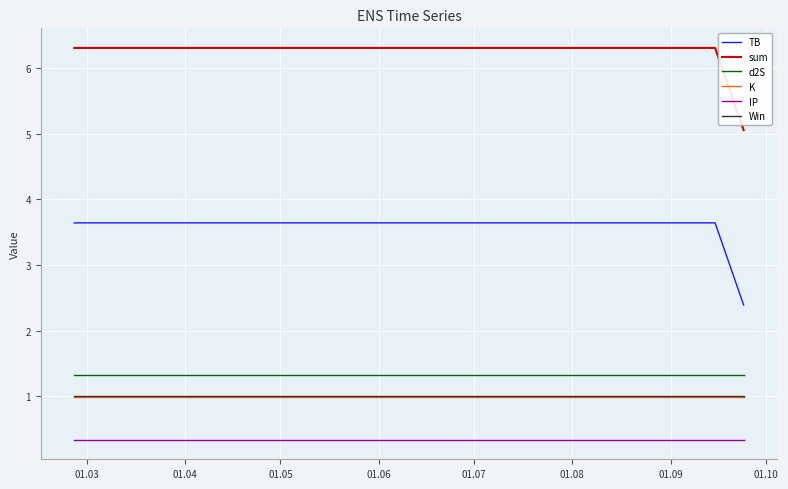

What is the greatest value displayed?

6.3